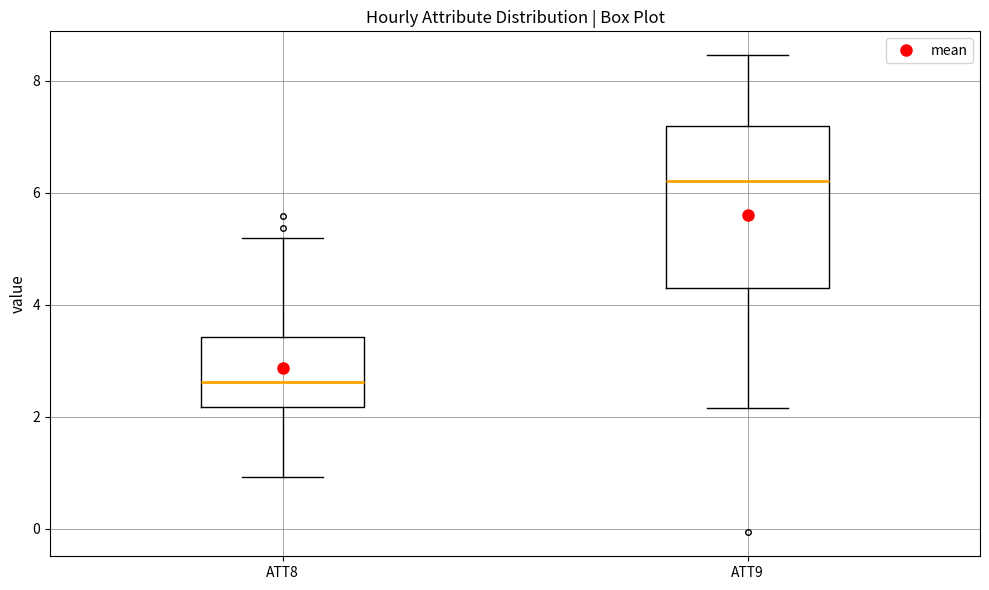

Which box's median line is the highest?

ATT9